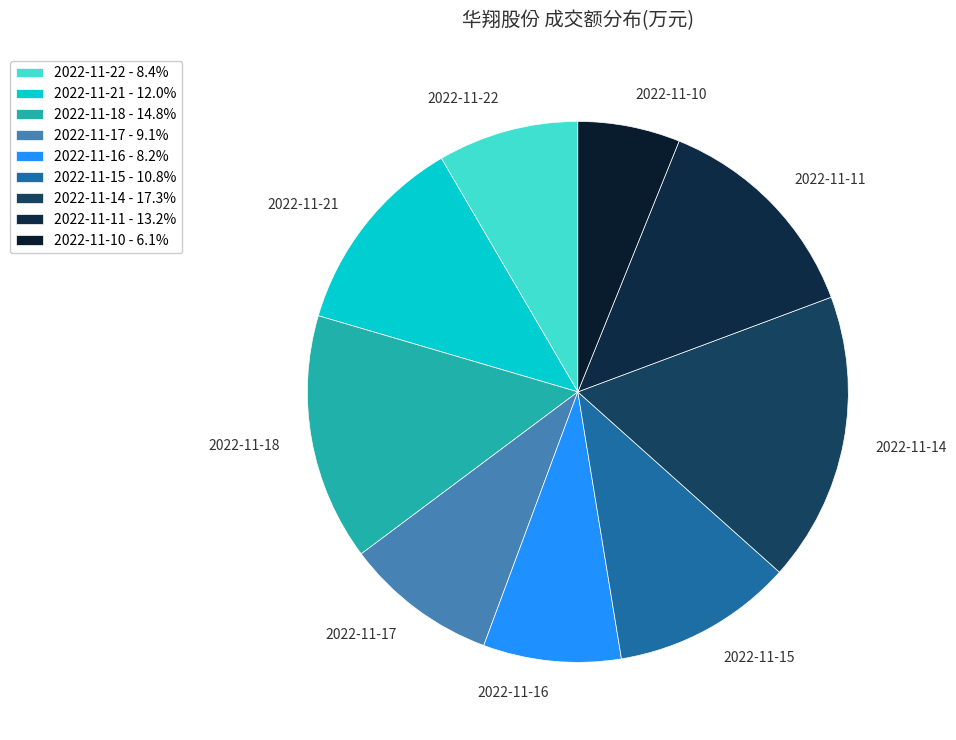

Which category has the biggest portion of the pie?

2022-11-14